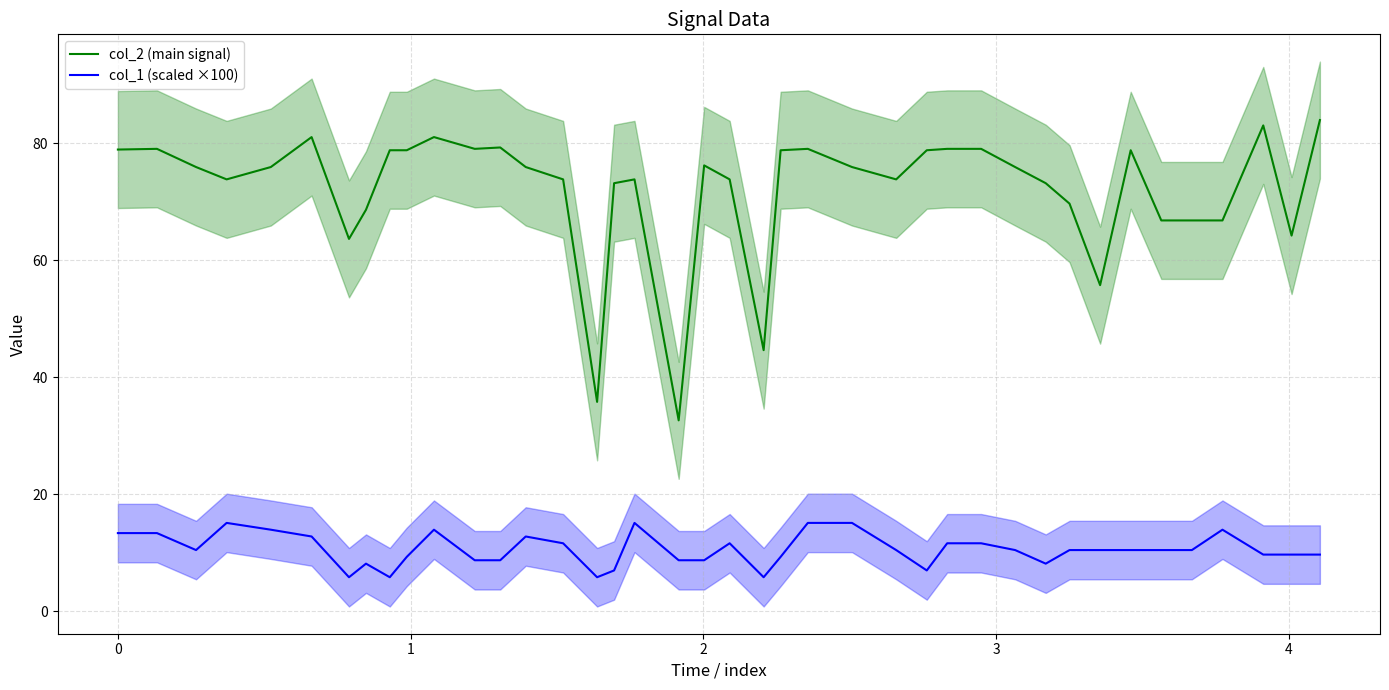

What is the minimum value for col_1 (scaled ×100)?

5.8